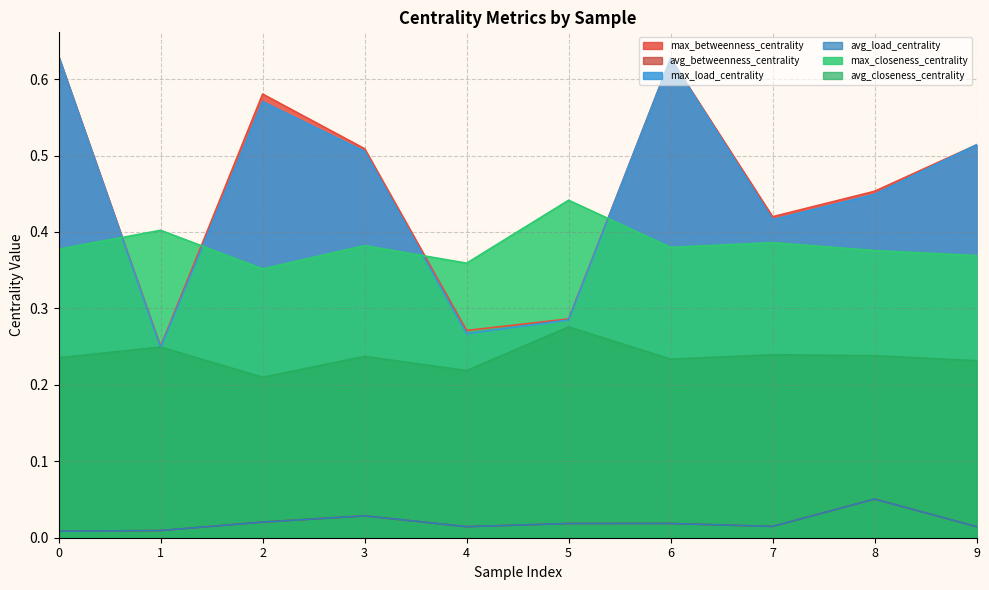

What is the difference between the maximum and minimum values in the avg_closeness_centrality series?

0.1